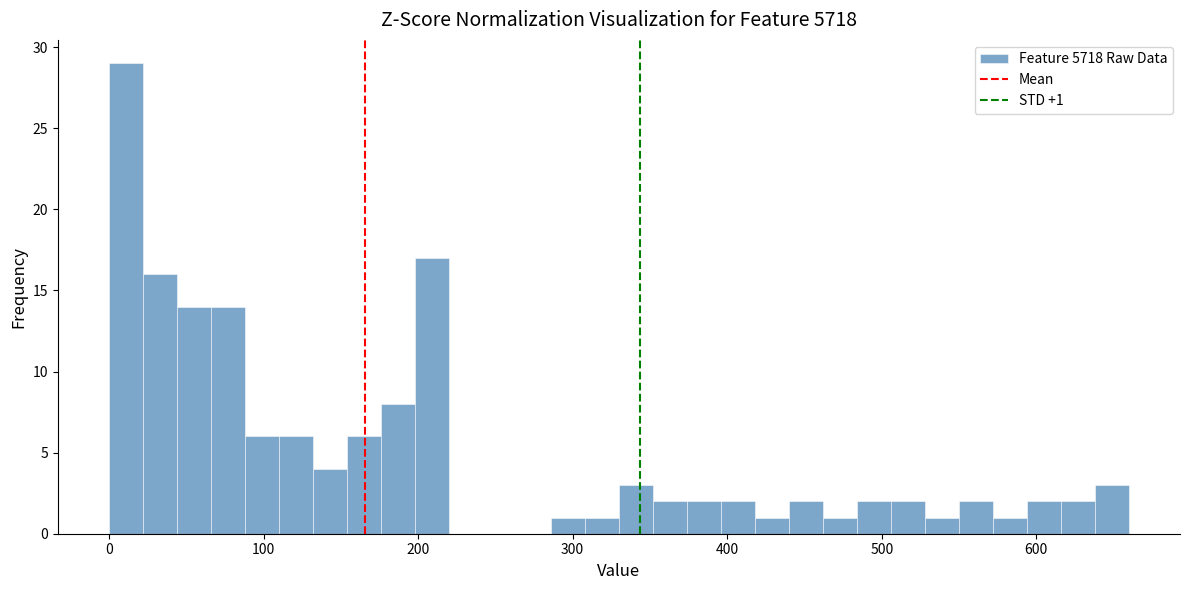

Read against the x-axis, roughly where is the centre of the tallest bar?

10